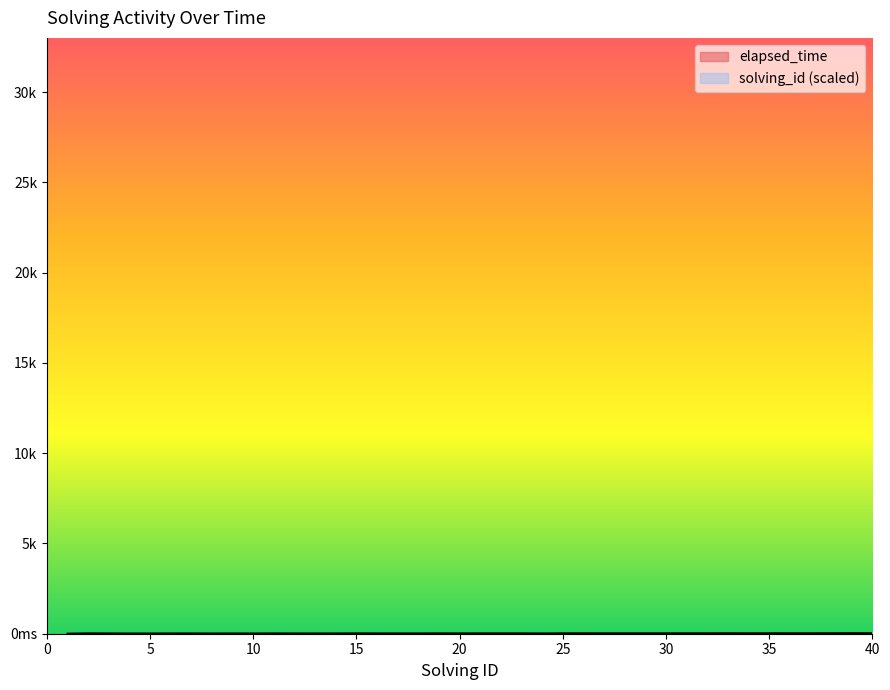

Rank the series at 34 from lowest to highest value.

elapsed_time, solving_id